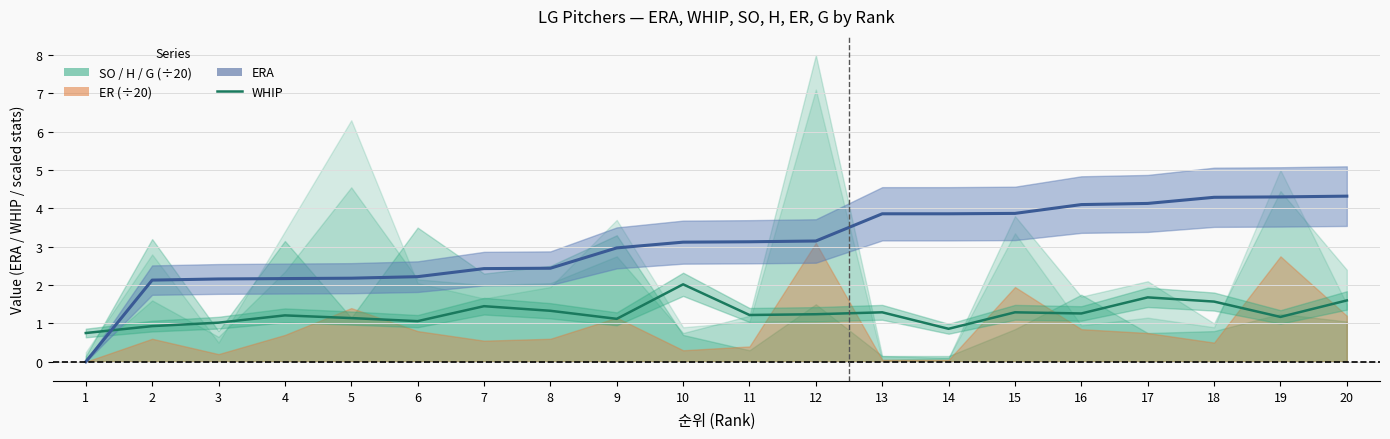

What is the difference between the ERA values at 14 and 9?

0.9